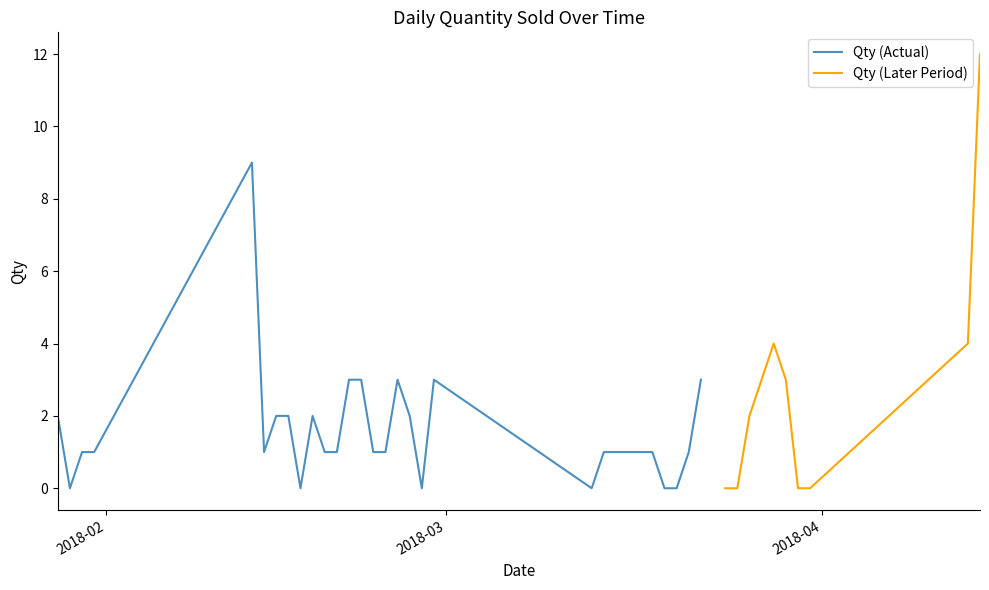

Rank the categories by value from lowest to highest.

29/01/2018, 17/02/2018, 27/02/2018, 13/03/2018, 19/03/2018, 20/03/2018, 24/03/2018, 25/03/2018, 30/03/2018, 31/03/2018, 30/01/2018, 31/01/2018, 14/02/2018, 19/02/2018, 20/02/2018, 23/02/2018, 24/02/2018, 14/03/2018, 15/03/2018, 16/03/2018, 17/03/2018, 18/03/2018, 21/03/2018, 28/01/2018, 15/02/2018, 16/02/2018, 18/02/2018, 26/02/2018, 26/03/2018, 21/02/2018, 22/02/2018, 25/02/2018, 28/02/2018, 22/03/2018, 27/03/2018, 29/03/2018, 28/03/2018, 13/04/2018, 13/02/2018, 14/04/2018